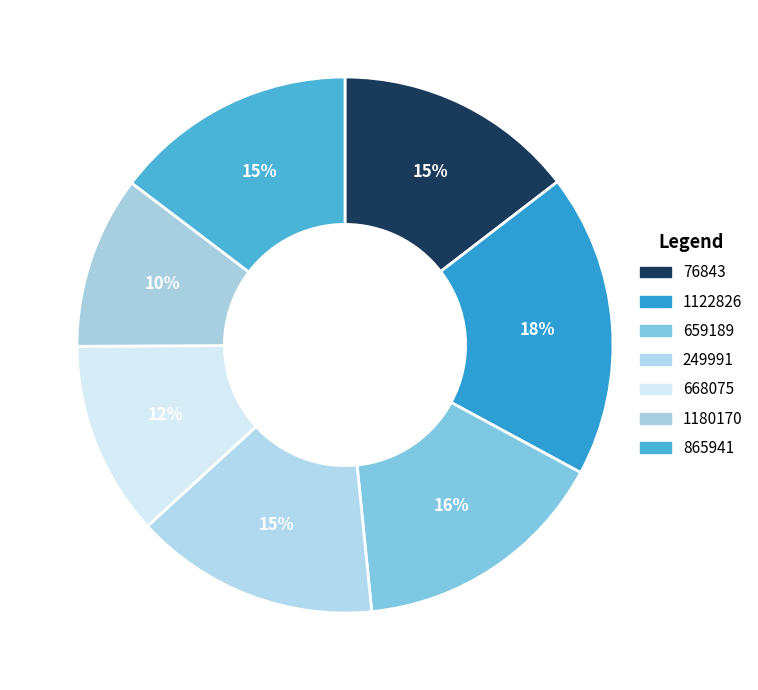

Is the sum of 1122826 and 76843 greater than half?

No